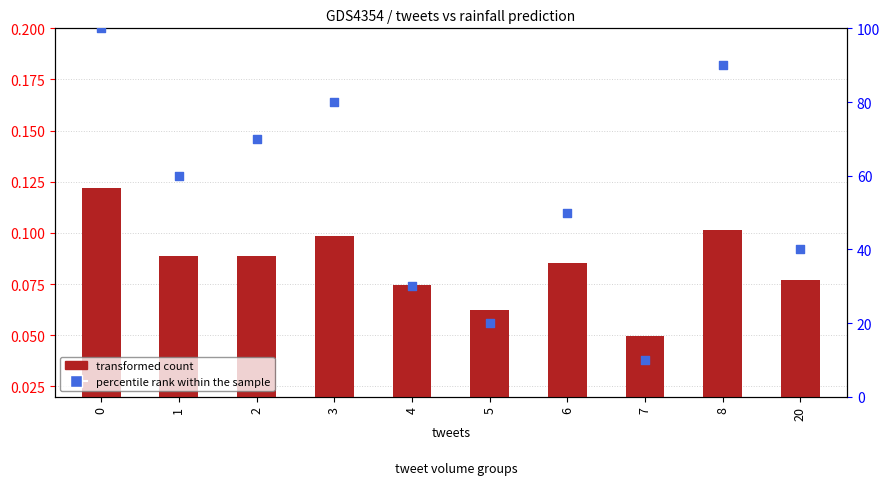

Is the value of transformed count at 7 greater than the value of percentile rank within the sample at 3?

No